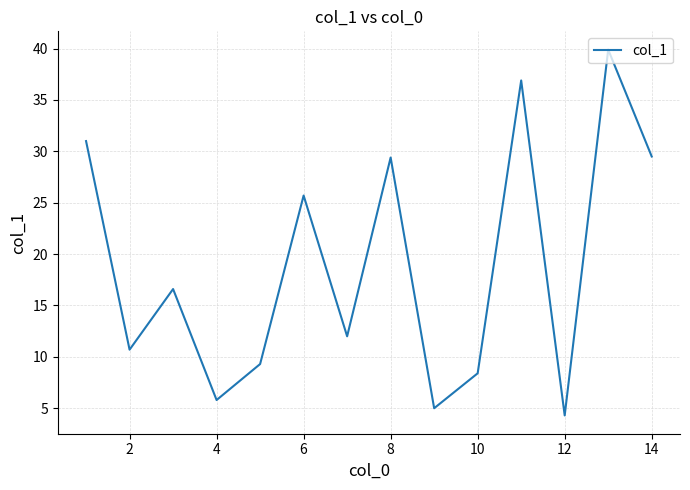

What is the smallest value displayed?

4.3